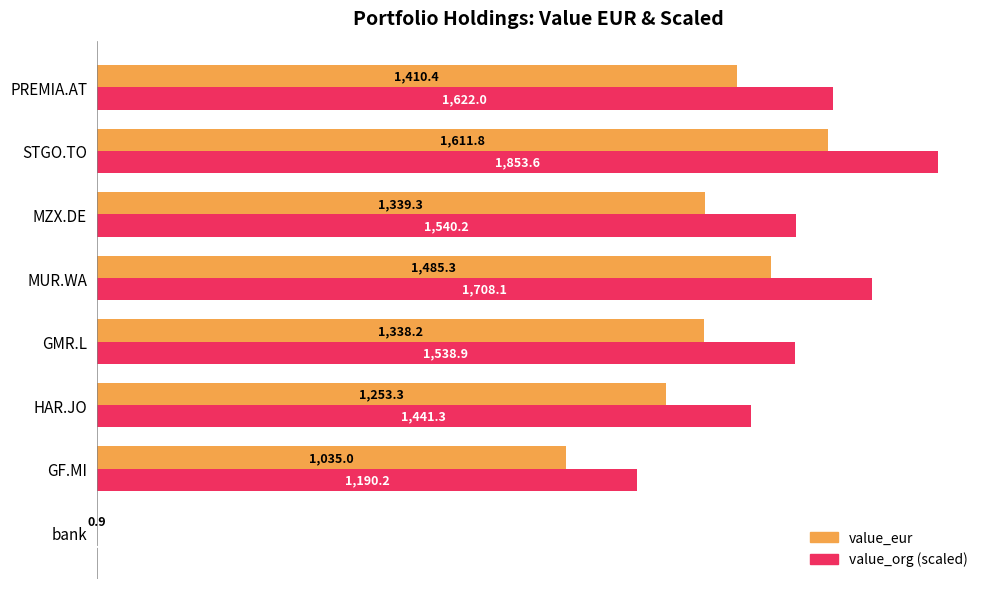

Read the value_eur value at STGO.TO.

1611.8